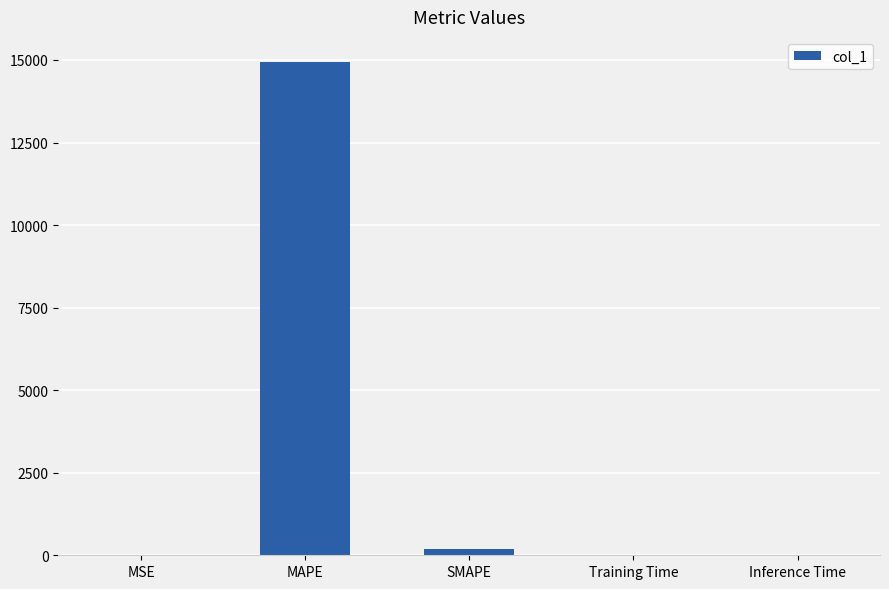

Which has a higher value, Training Time or MAPE?

MAPE